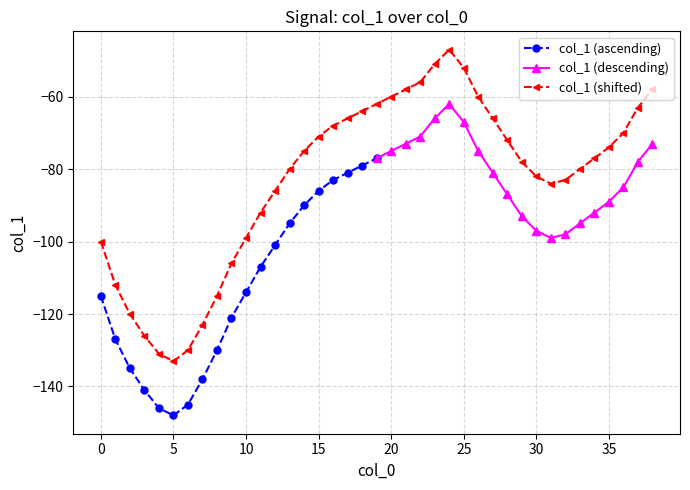

True or false: col_1 (shifted) has more than 0 points higher than both neighbors.

True